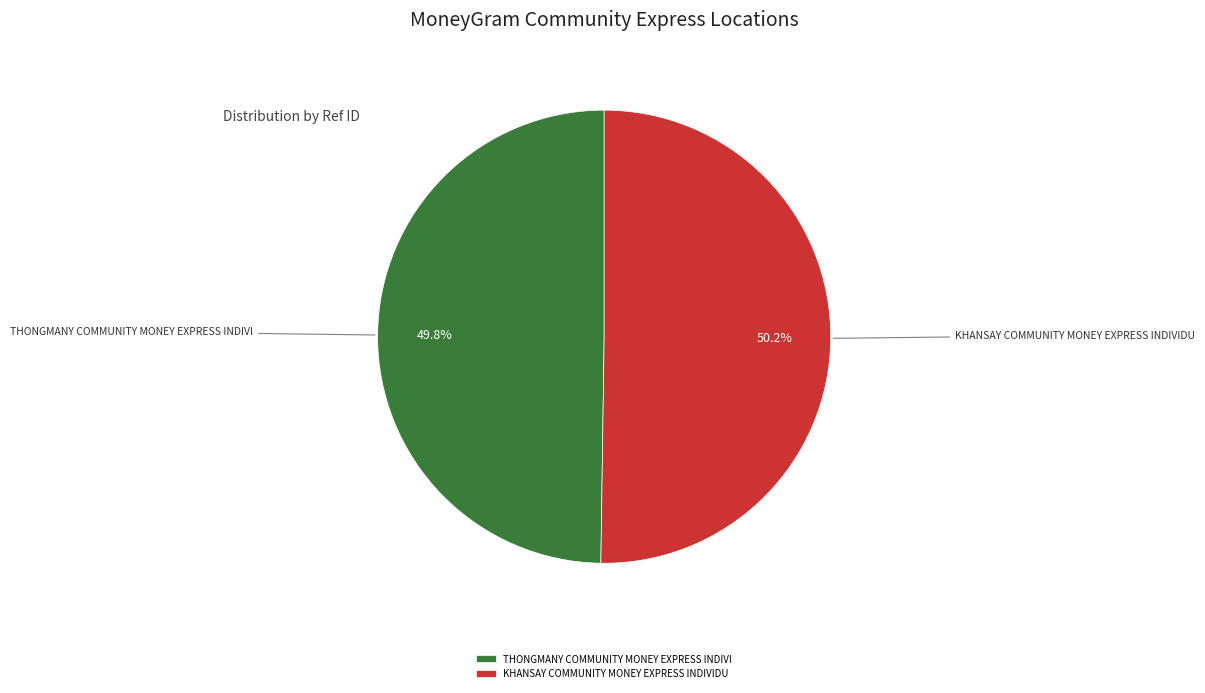

What is the ratio of the value at KHANSAY COMMUNITY MONEY EXPRESS INDIVIDU to the value at THONGMANY COMMUNITY MONEY EXPRESS INDIVI?

1.0